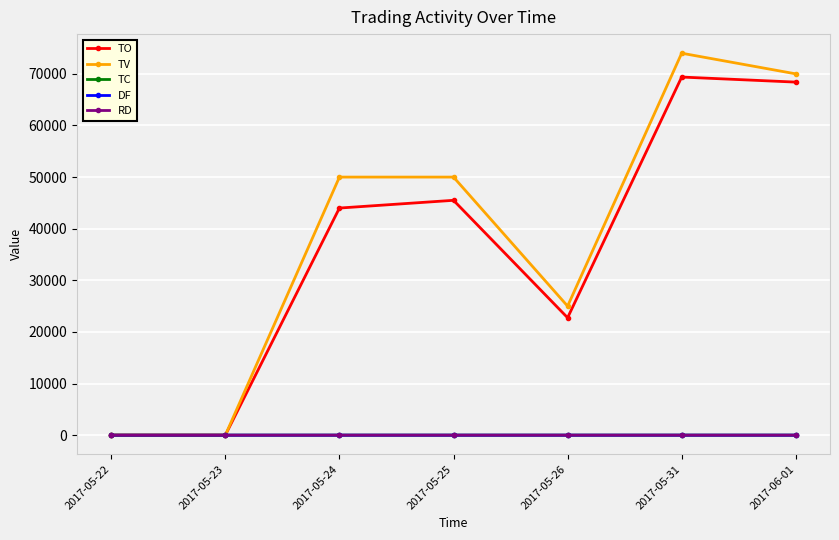

Which series has the largest total across all categories?

TV